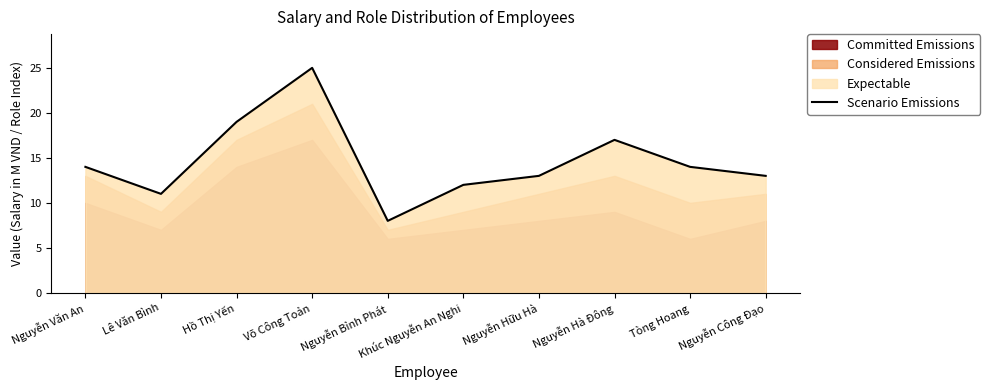

The chart shows a value of 13 at Nguyễn Công Đạo. True or false?

True